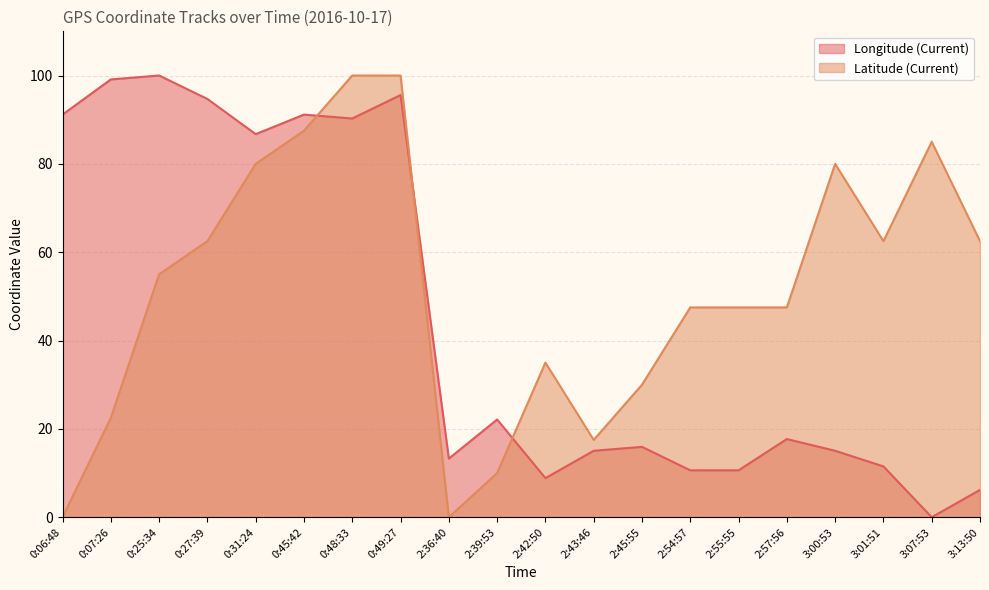

What is the difference between the maximum and second lowest values in the Latitude (Current) series?

100.0